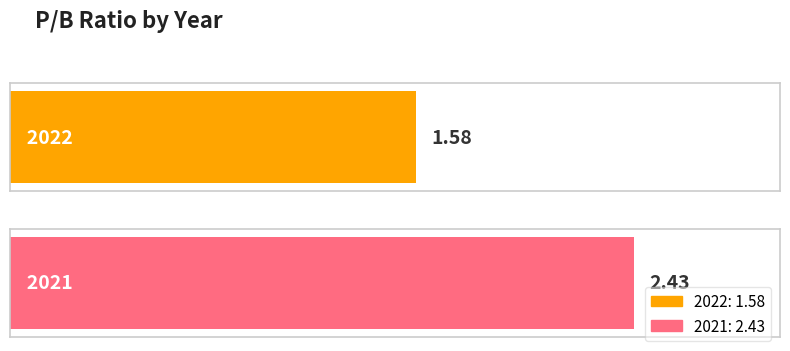

Is it true that the value at 2021 is 2.4?

True